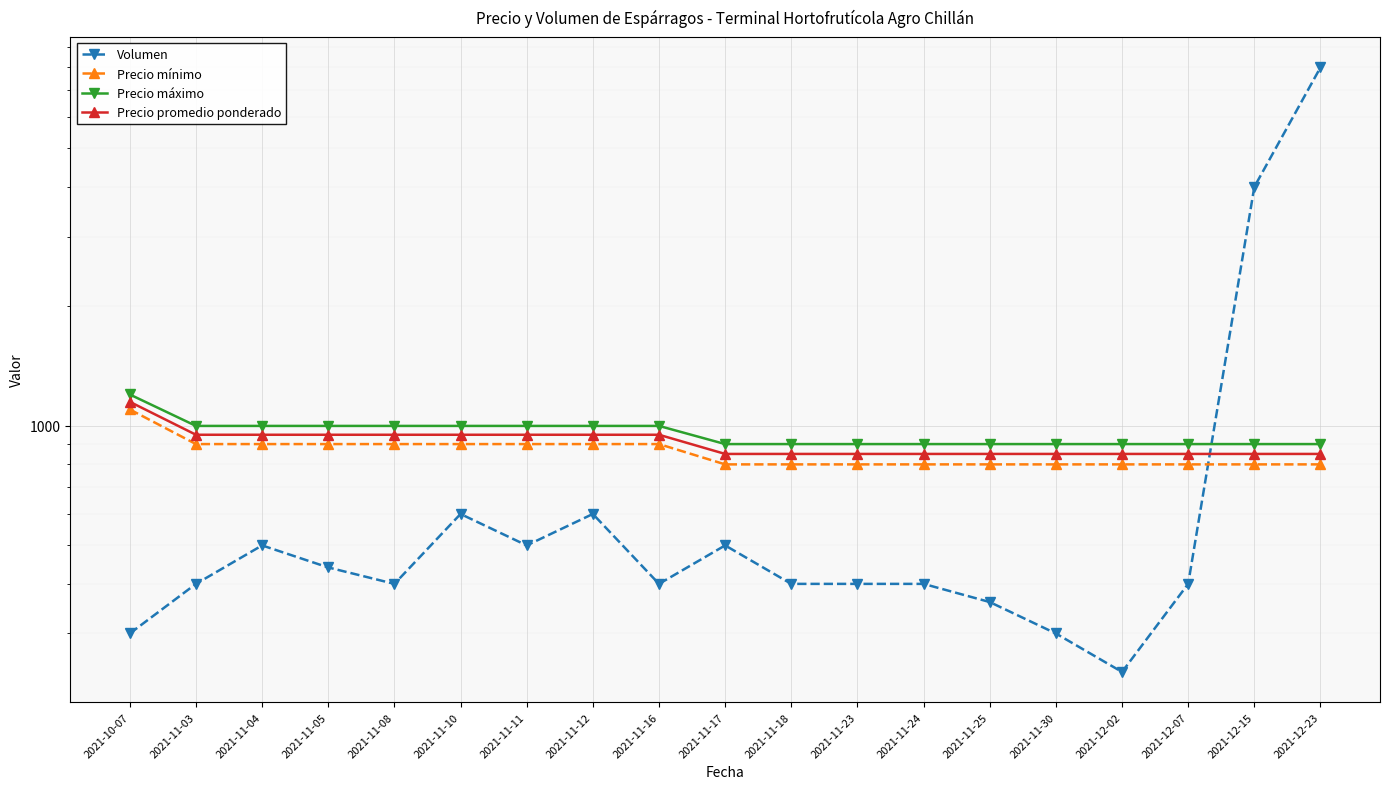

What is the difference between the Volumen values at 2021-11-24 and 2021-11-05?

40